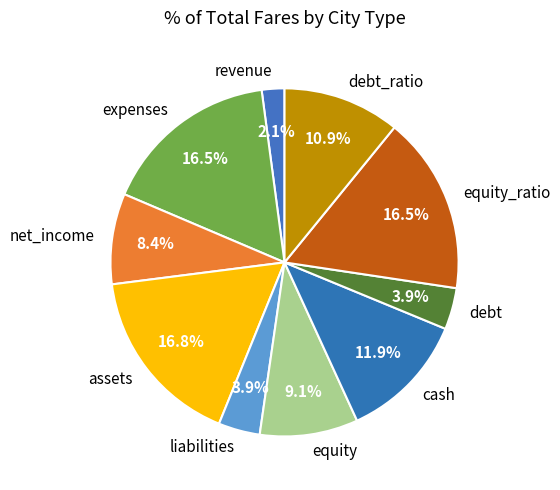

Do expenses and assets together represent more than half of the pie?

No